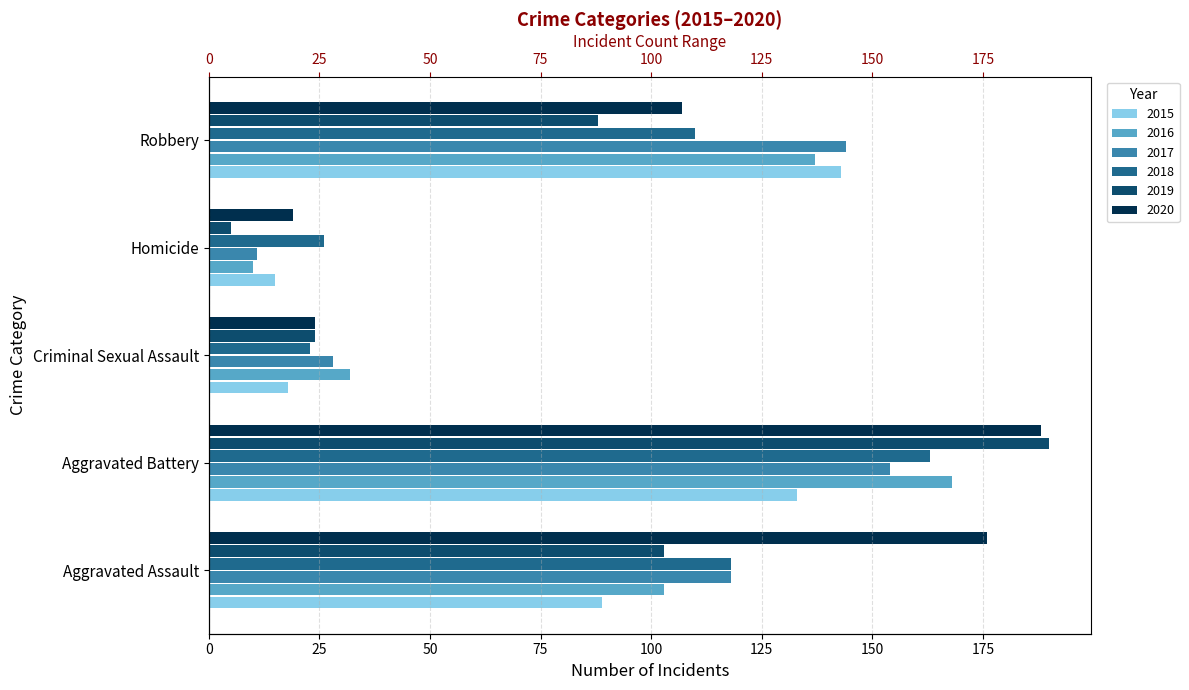

What is the value of the 2017 bar at the 1st from the left?

118